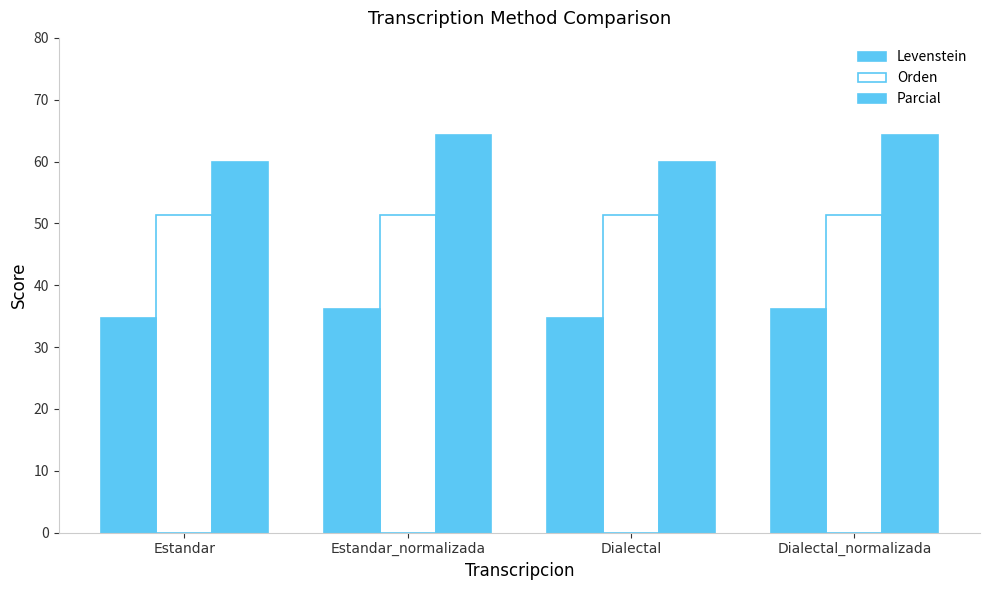

What is the minimum value shown in the chart?

34.7